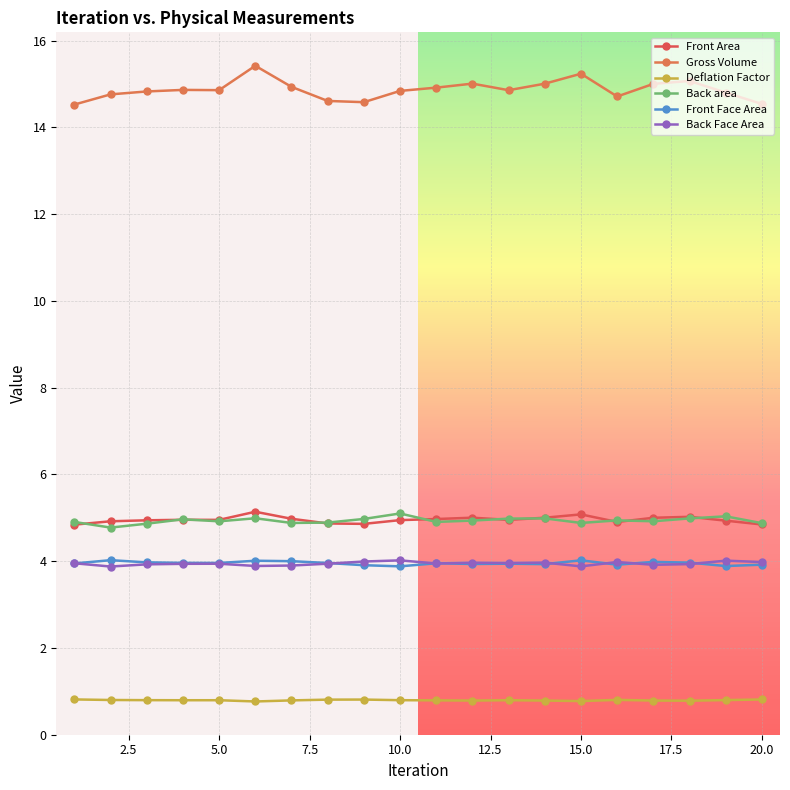

Does the chart display data point markers on the line(s)?

Yes